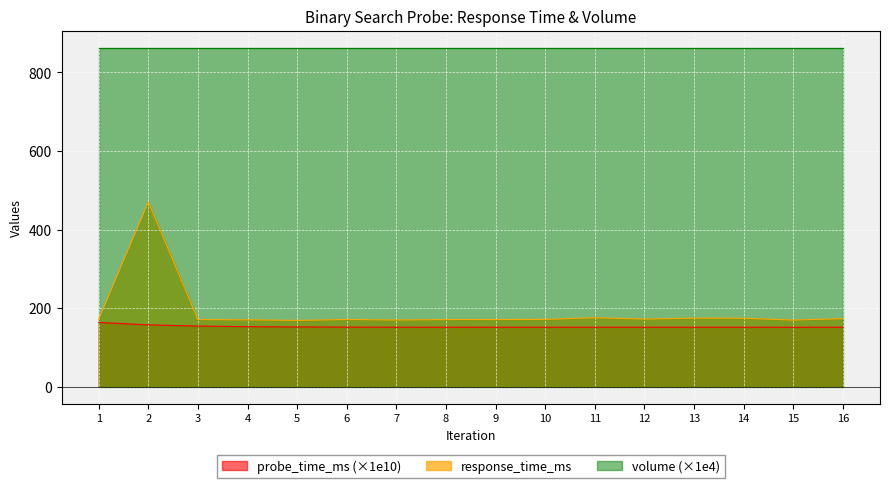

List the series in order of their peak value, highest first.

volume (×1e4), response_time_ms, probe_time_ms (×1e10)